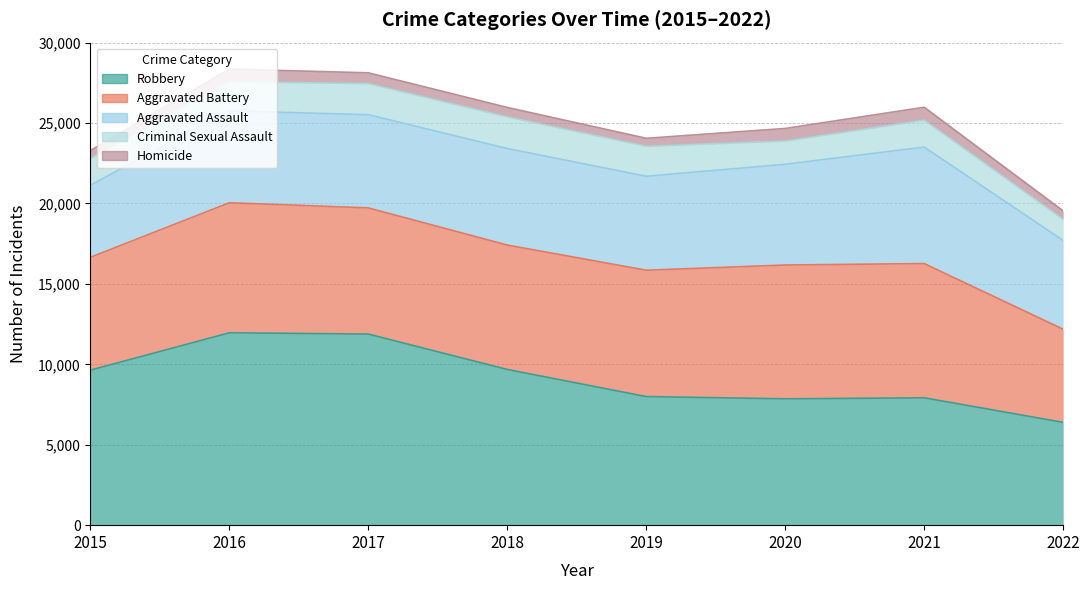

Where is Homicide nearest to the value 649?

2017